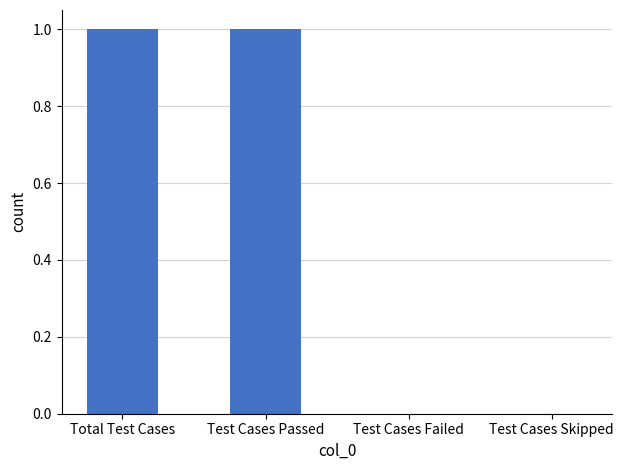

Between Test Cases Passed and Test Cases Failed, which is larger?

Test Cases Passed